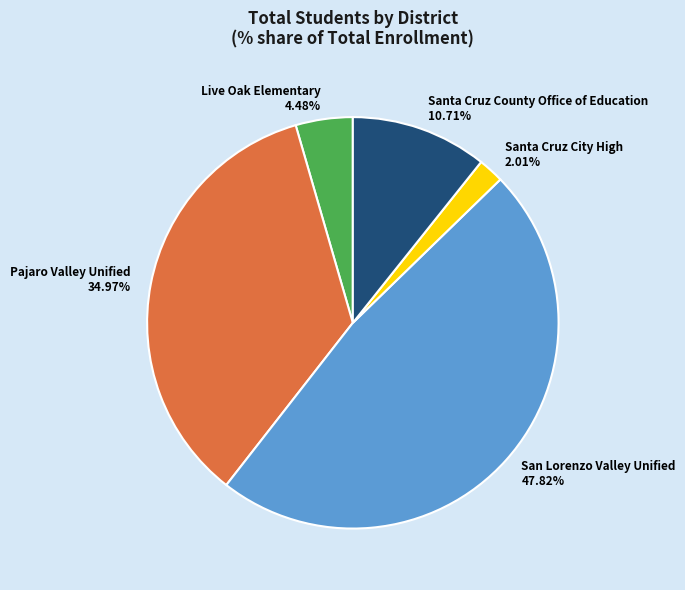

What is the largest slice in the pie chart?

San Lorenzo Valley Unified